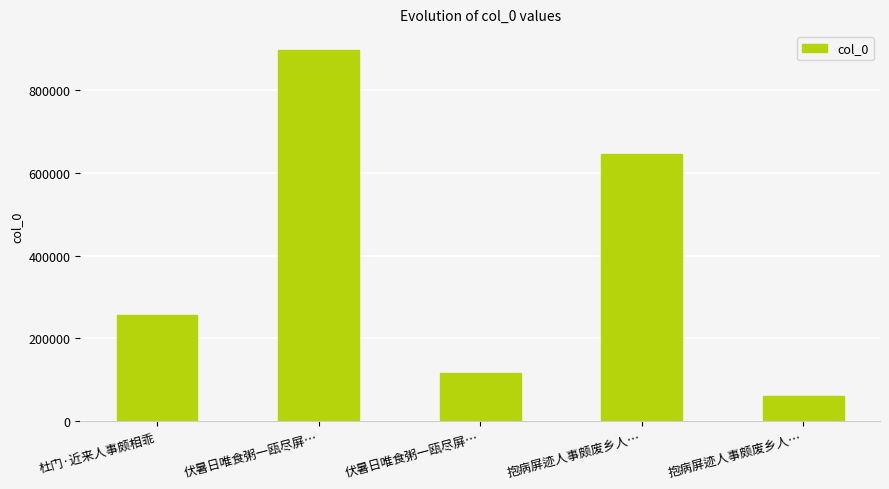

How many series are shown in this chart?

1